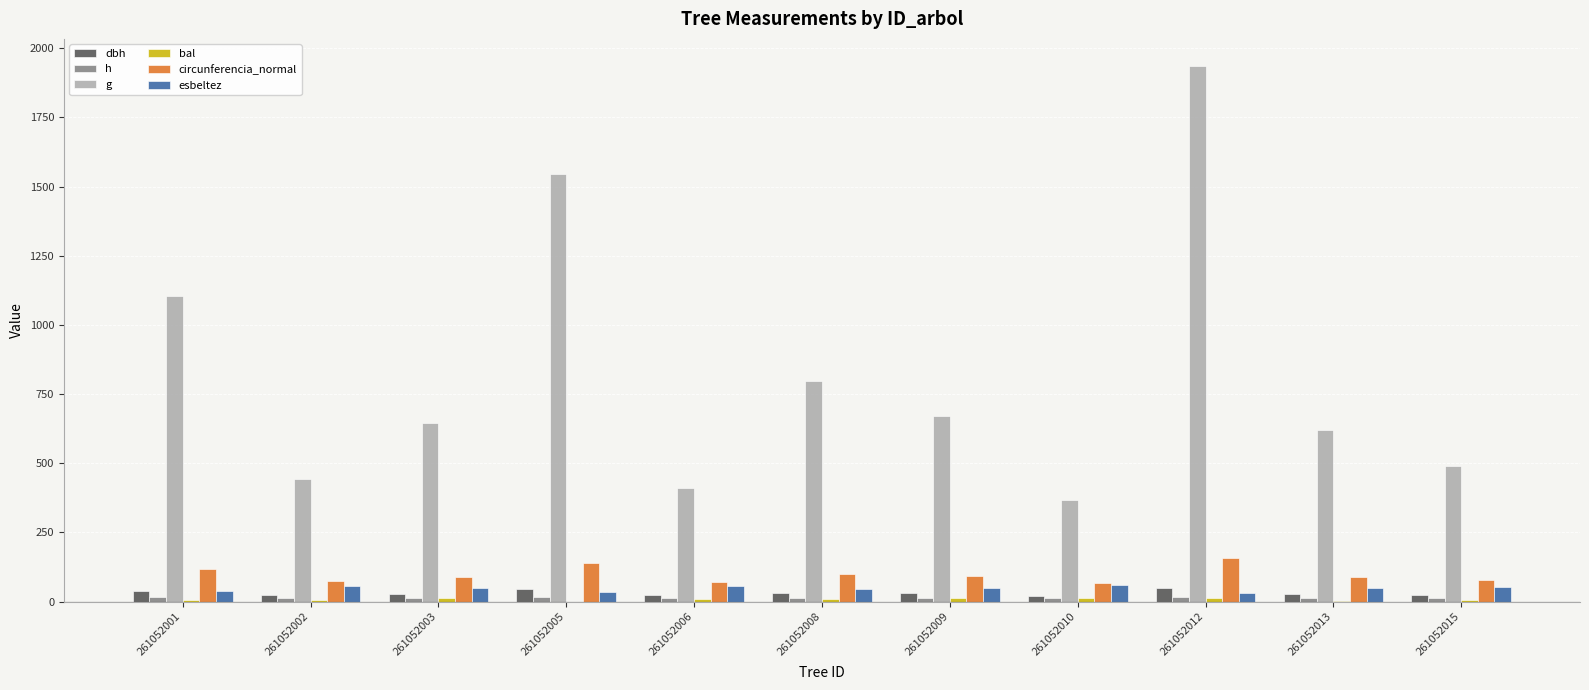

How many distinct data groups are displayed?

6